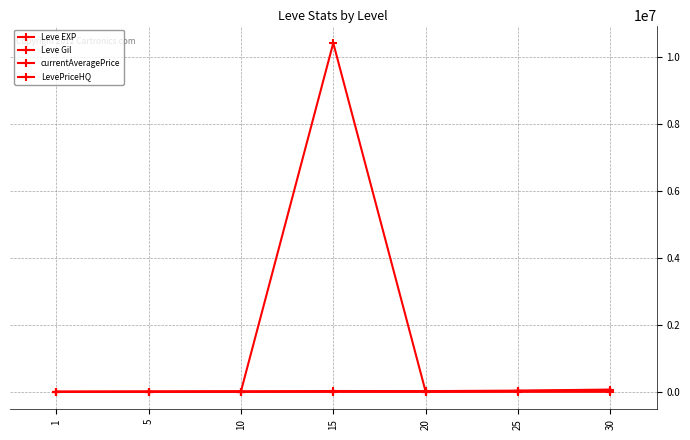

Reading right to left, transcribe all the data shown in this chart.

Leve EXP: 67730	36390	21600	24790	9990	3600	630
Leve Gil: 463	485	290	529	293	139	113
currentAveragePrice: 34030	25250	9001	10406005	10006	7000	153
LevePriceHQ: 34030	25000	9007	10007	10006	3000	284